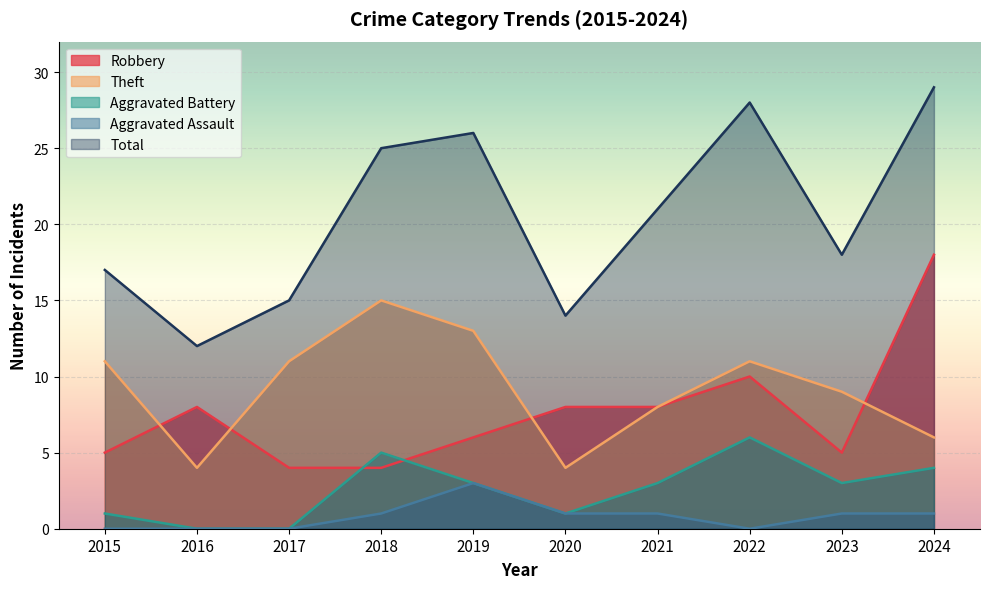

What are all the series names shown in the legend?

Robbery, Theft, Aggravated Battery, Aggravated Assault, Total